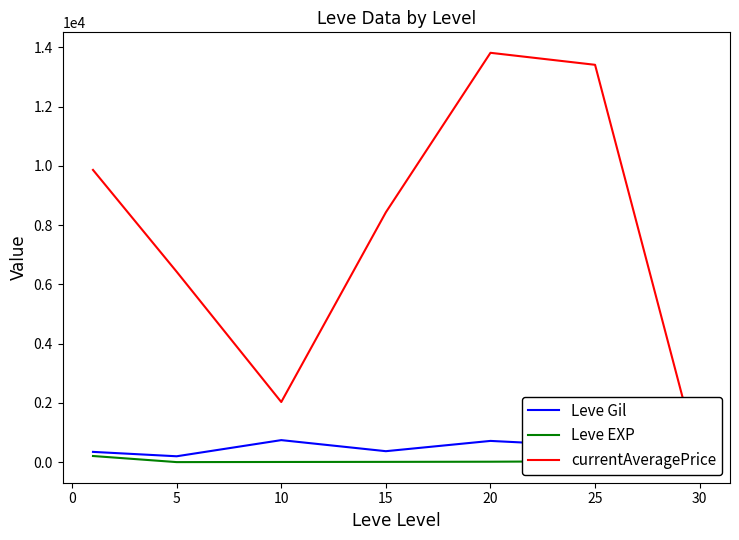

True or false: Leve Gil has a value of 939.1 at 15.

False